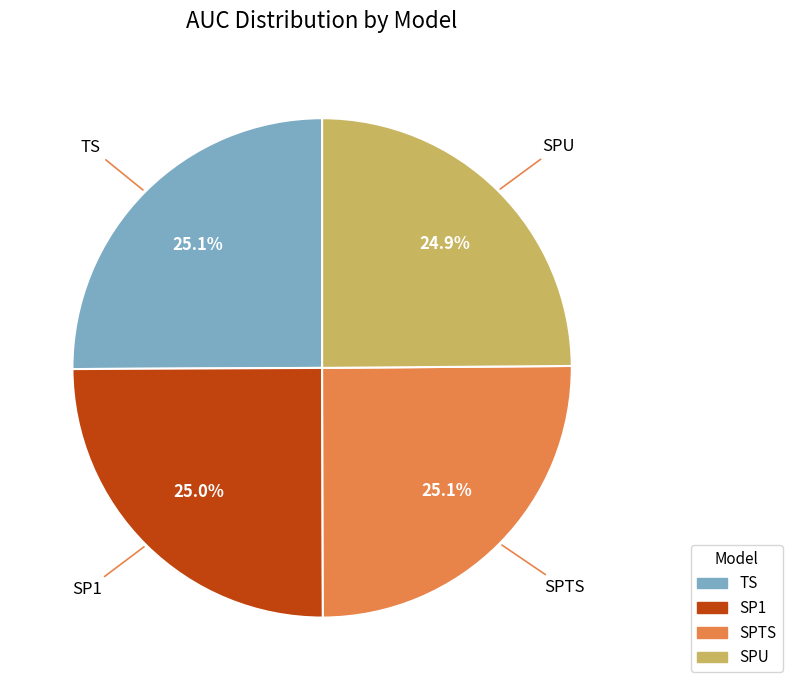

How many slices are in this pie chart?

4